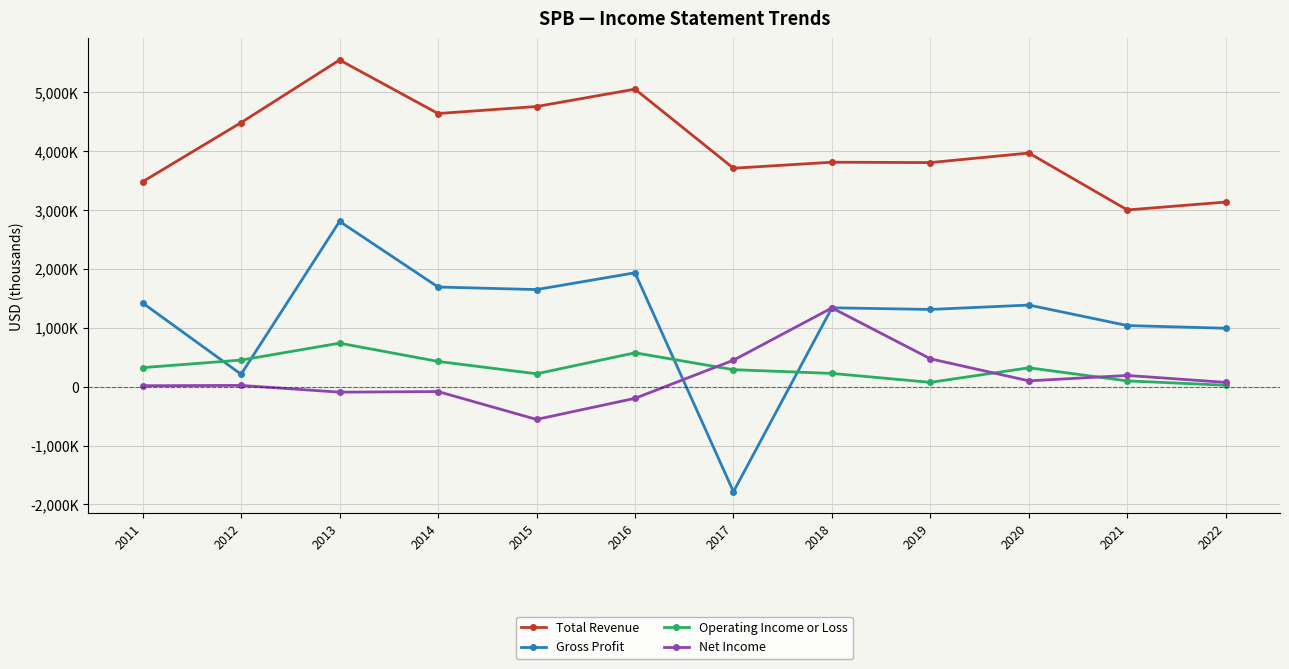

The value of Net Income at 2017 is 448400. True or false?

True